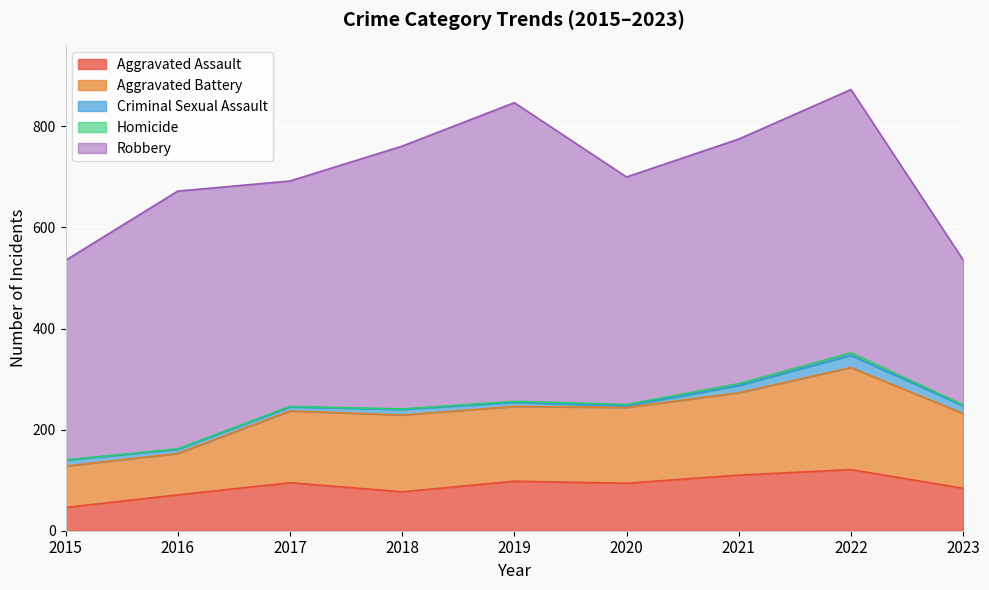

Between 2022 and 2021, which is larger?

2022